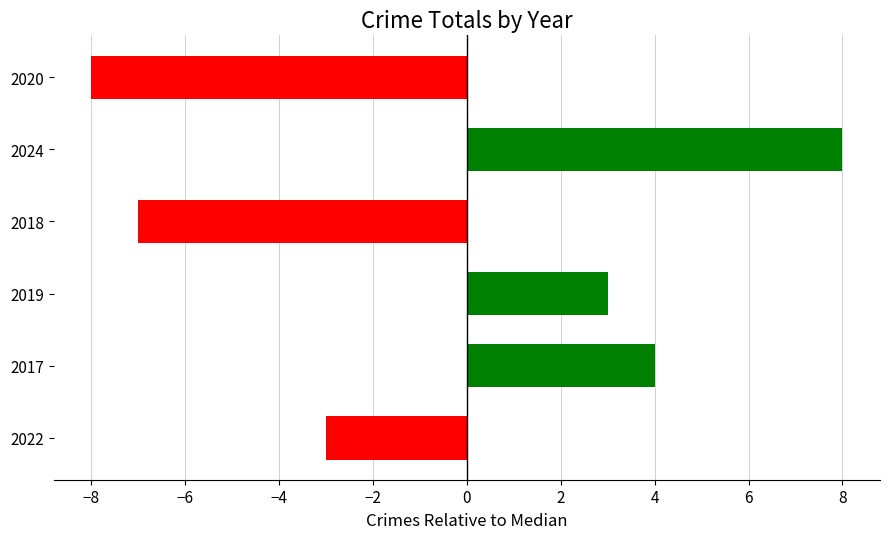

Does the chart contain stacked bars?

No